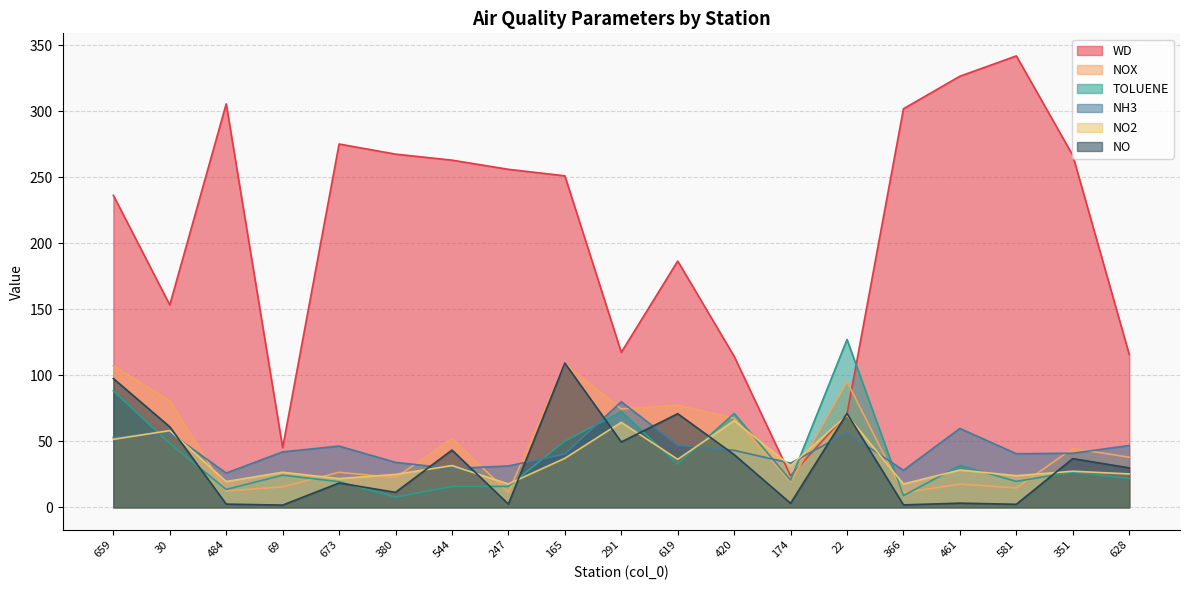

True or false: NO has more than 2 interior local peaks.

True